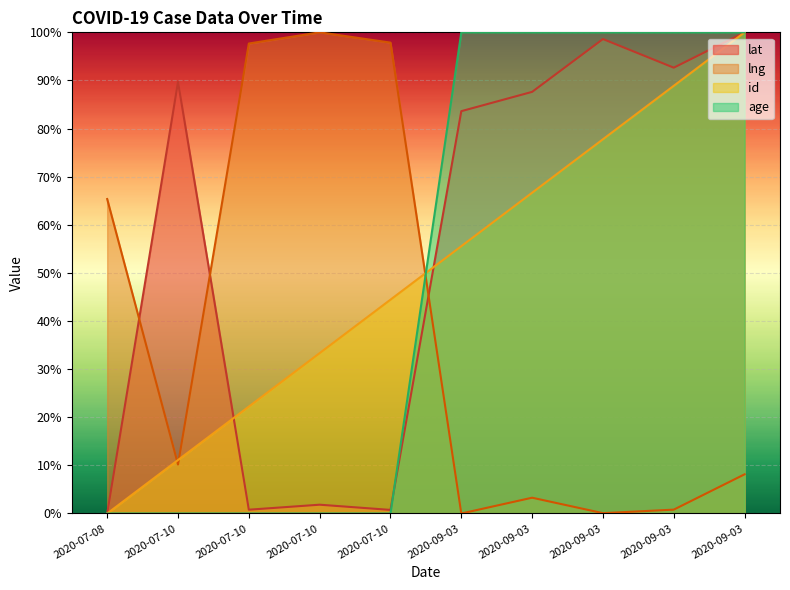

What is the approximate value of lng at 2020-07-10?

1.0